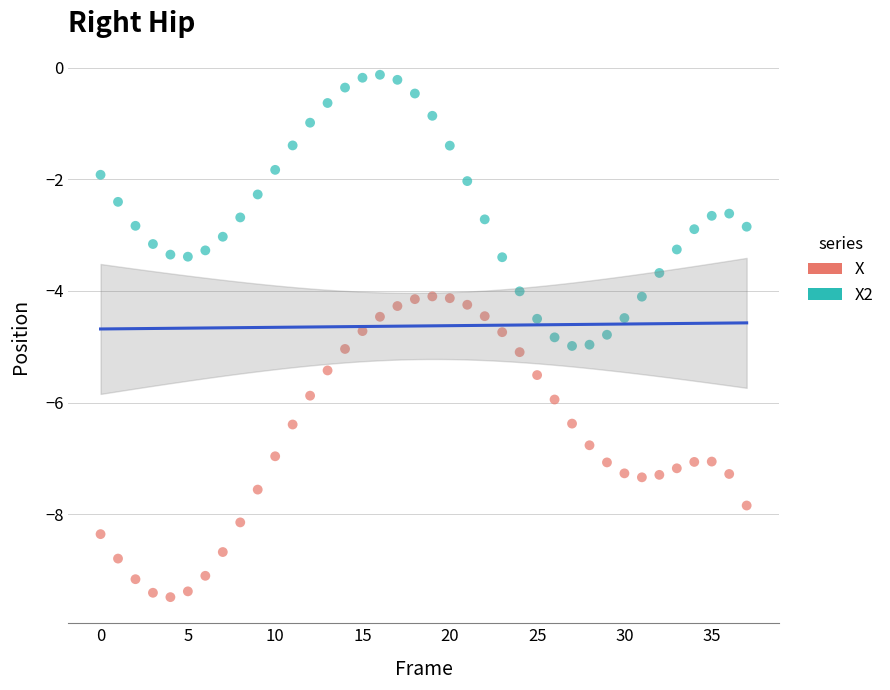

Which series contains the highest Y value?

X2